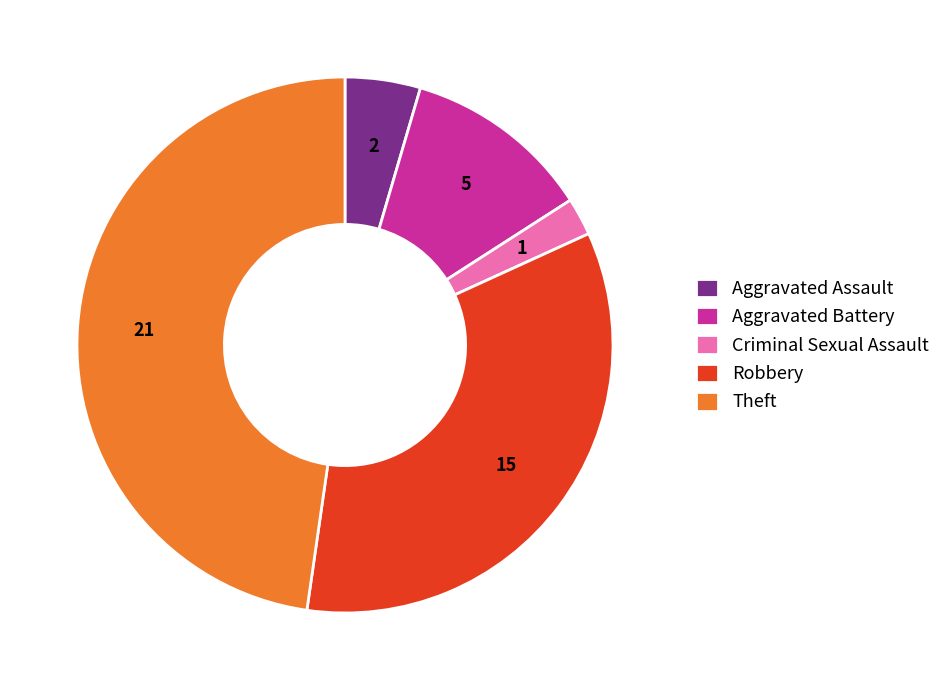

True or false: Robbery accounts for 21% of the total.

False